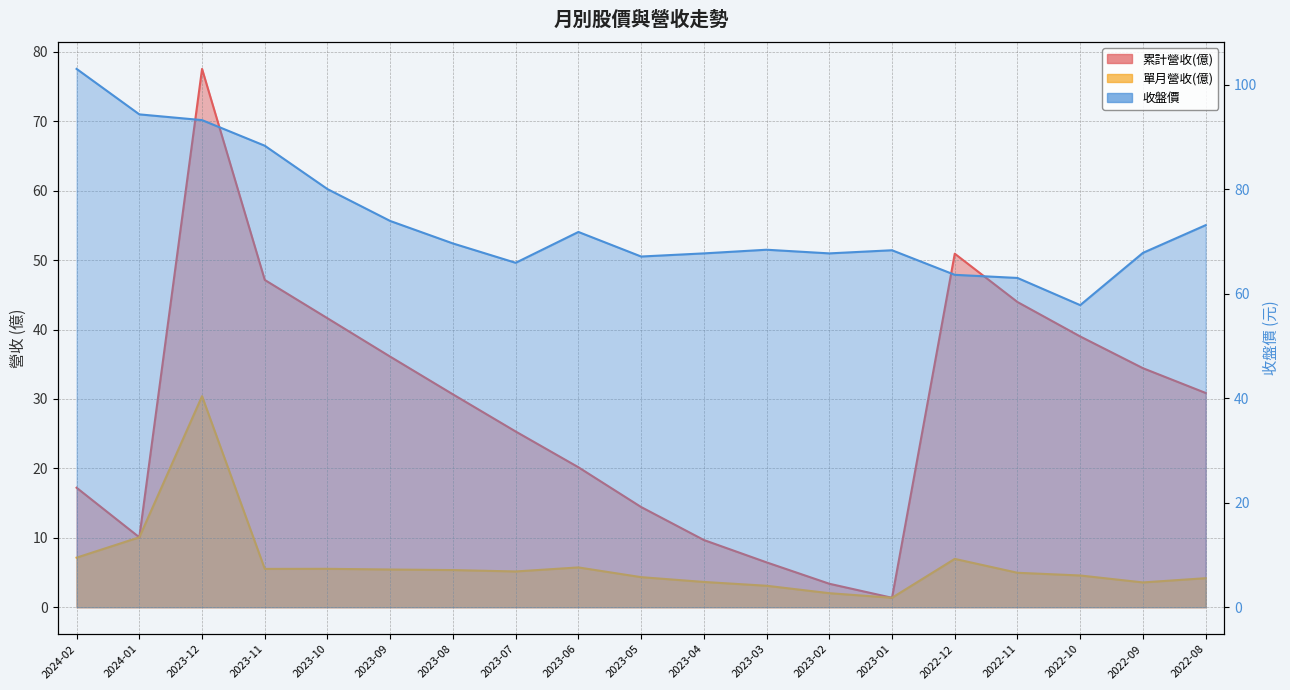

At which label is 累計營收(億) closest to 39?

2022-10